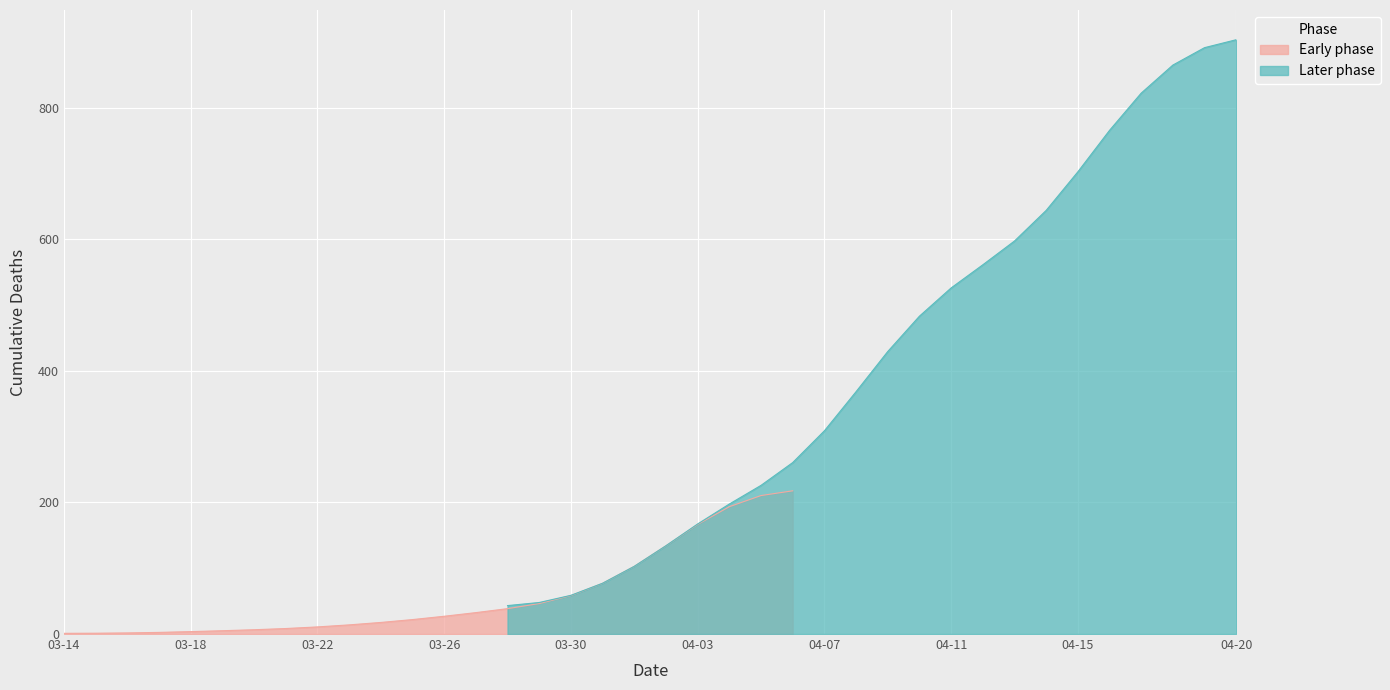

What is the change in value from 2020-03-21 to 2020-04-12?

+559